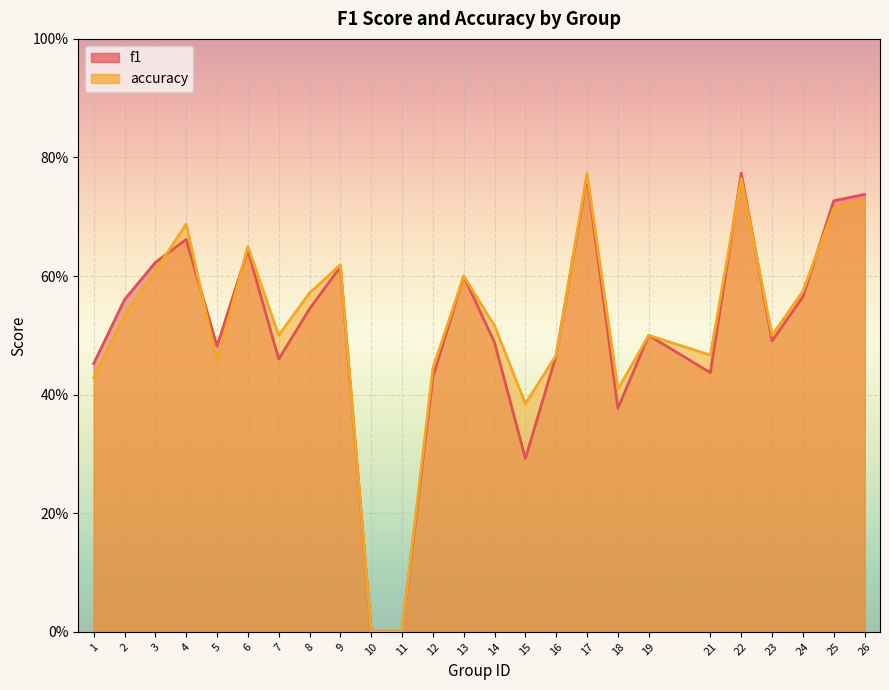

The f1 series shows 0.1 at 1. True or false?

False